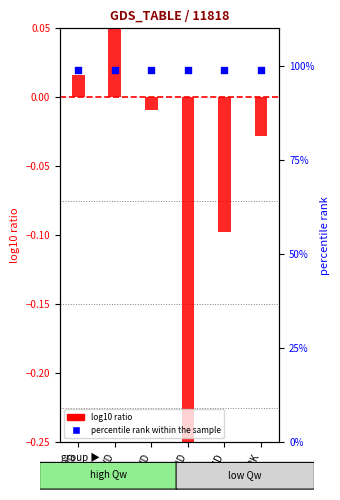

Is the value of percentile rank within the sample at PPND greater than the value of log10 Qw ratio at PEVD?

Yes